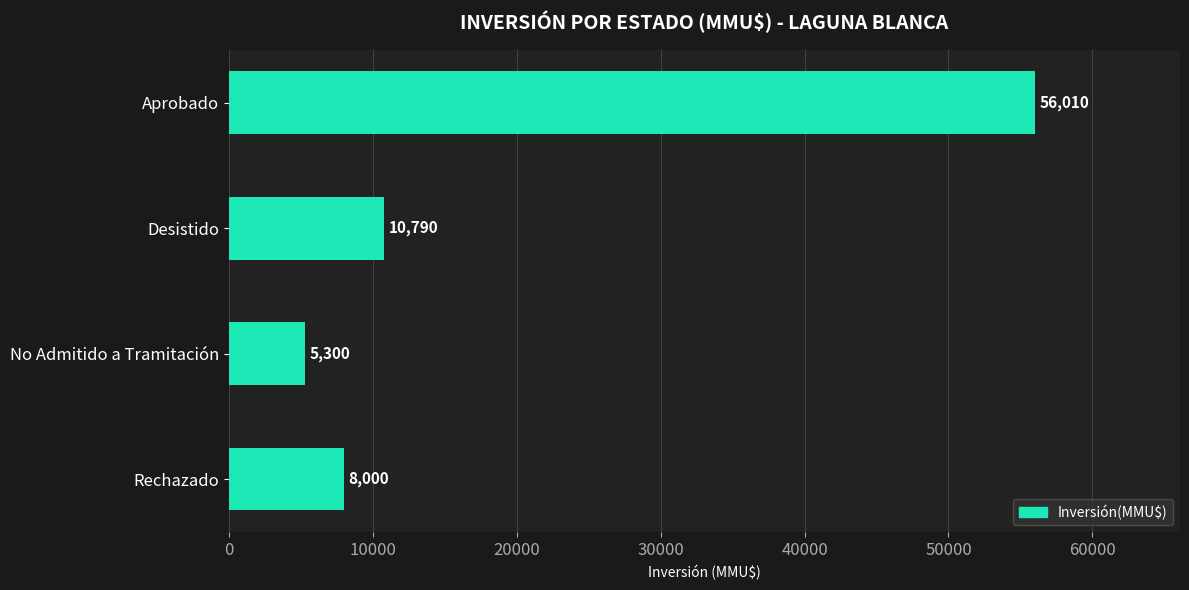

Which label corresponds to the smallest value in the chart?

No Admitido a Tramitación